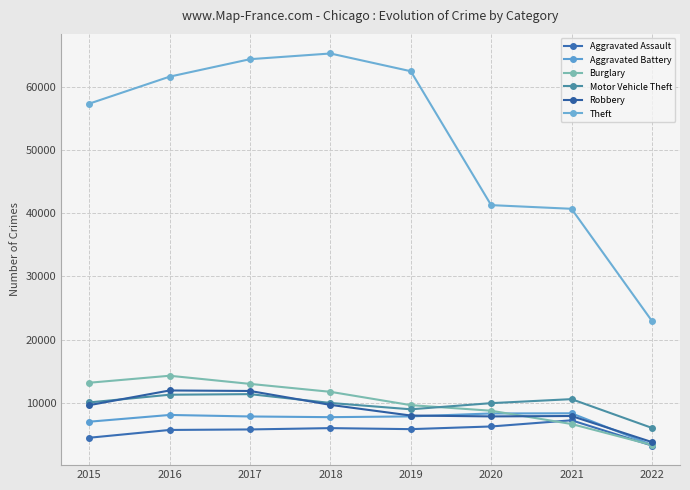

At which label does Aggravated Battery first exceed 7857?

2016